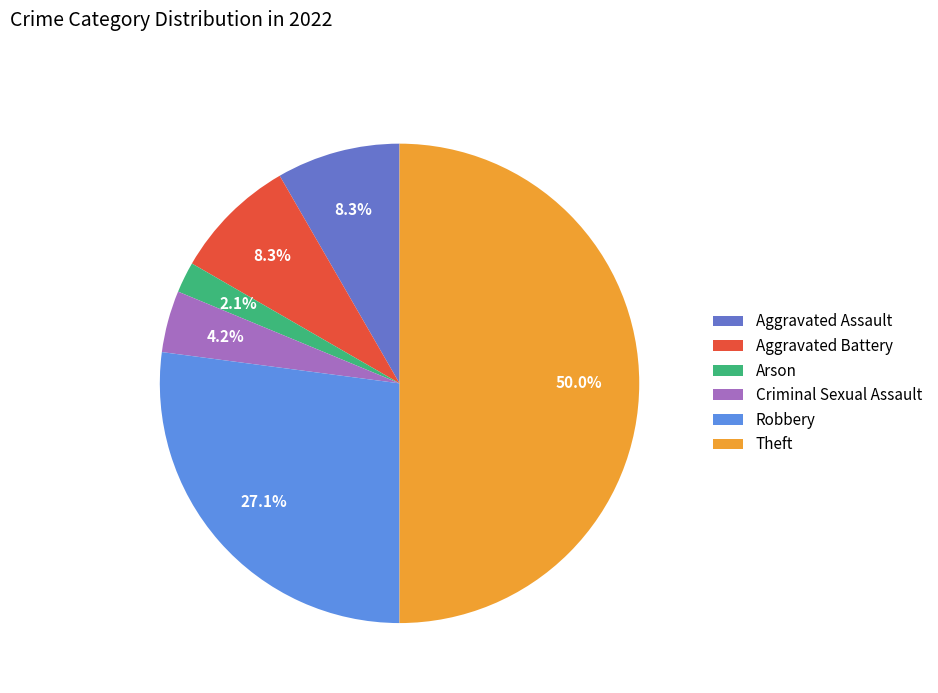

What is the smallest slice in the pie chart?

Arson